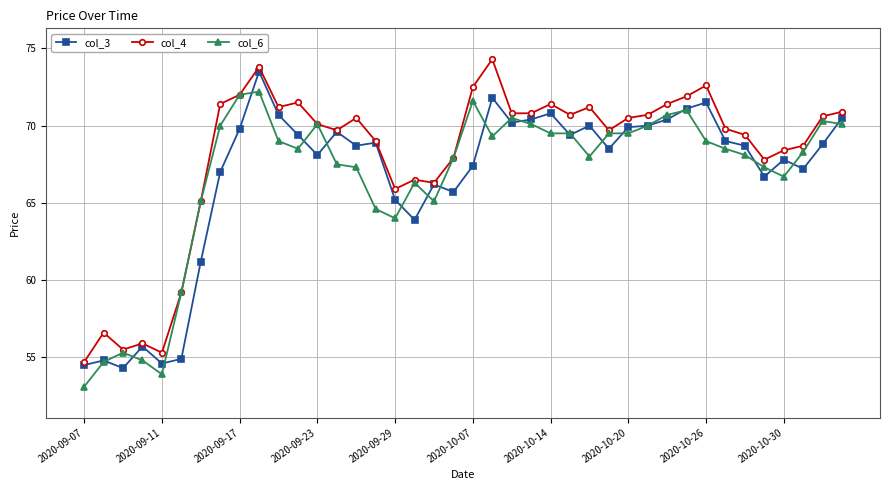

True or false: col_4 has more than 1 interior local peaks.

True